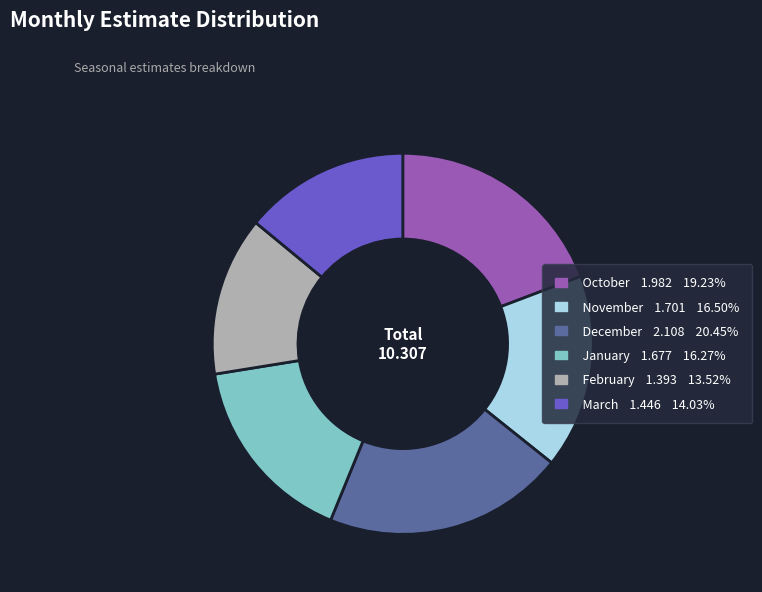

Does any single category account for the majority?

No